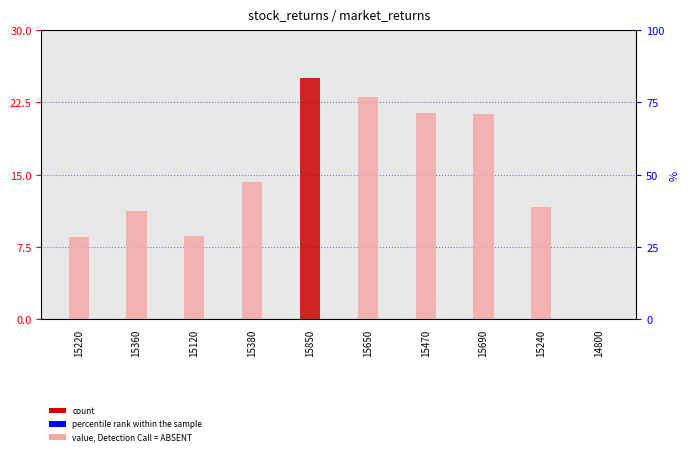

What is the value of the 4th bar from the left?

14.2